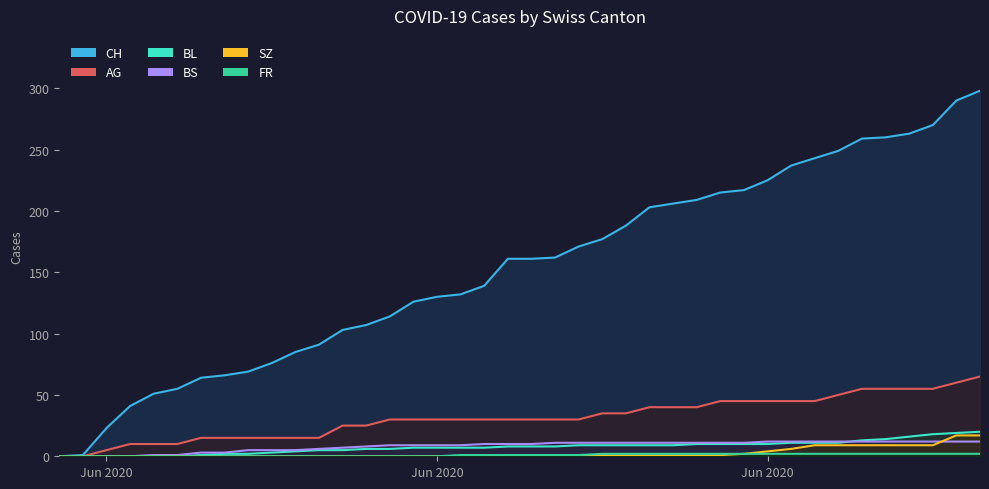

Where does the BS series first go above 10?

2020-06-21